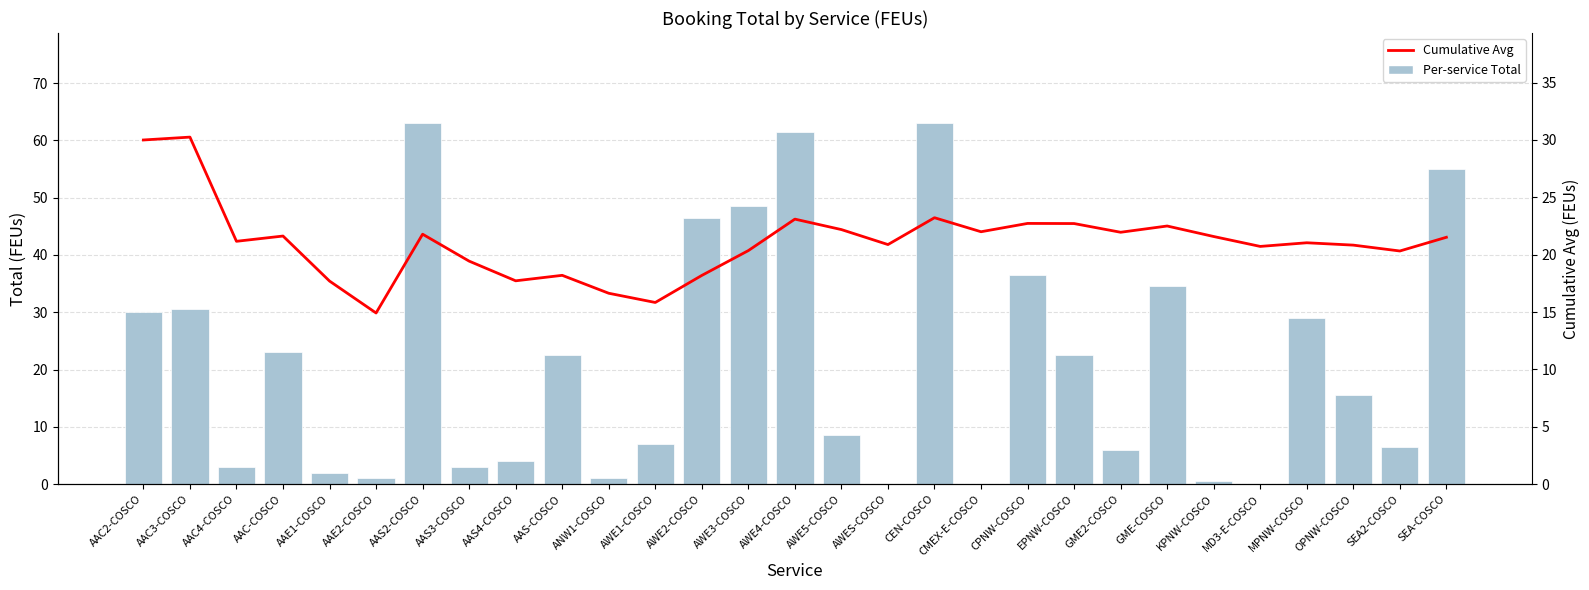

What is the average value of the Cumulative Avg series?

21.1